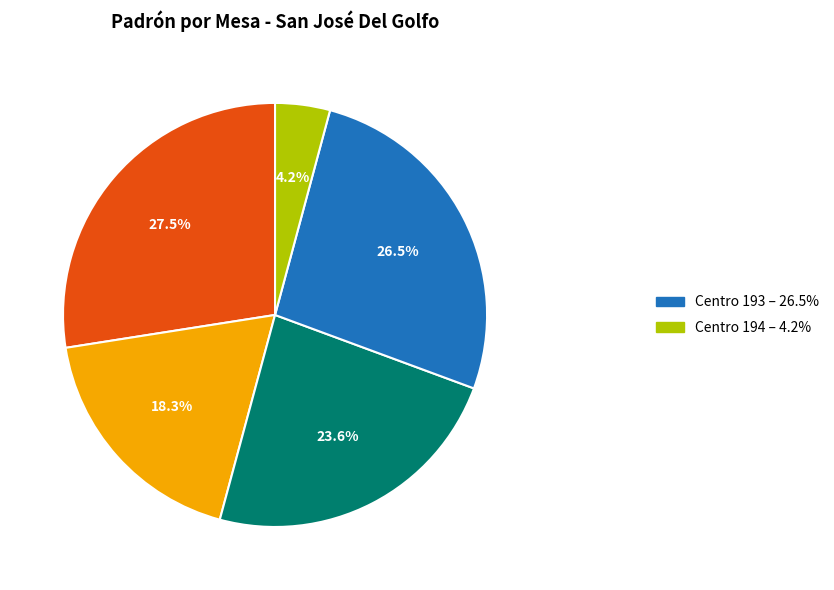

Does any single category account for the majority?

No